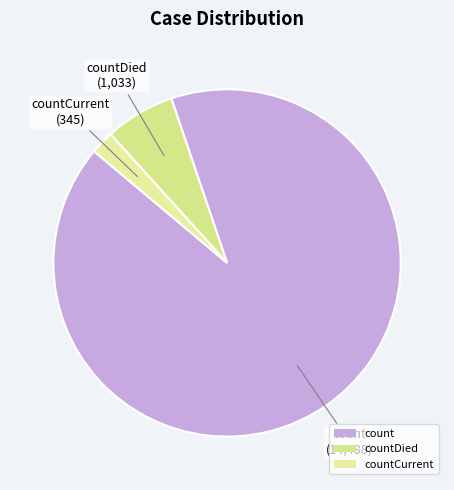

Count the number of slices in the pie.

3